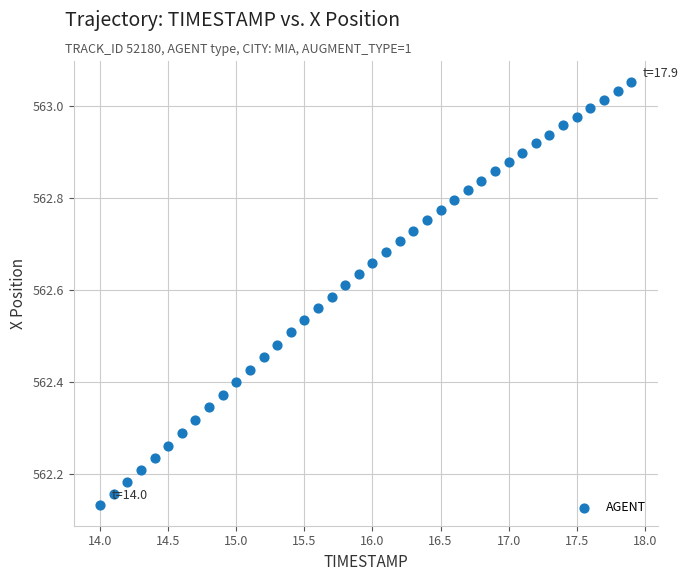

What is the range of X values (max minus min)?

3.9